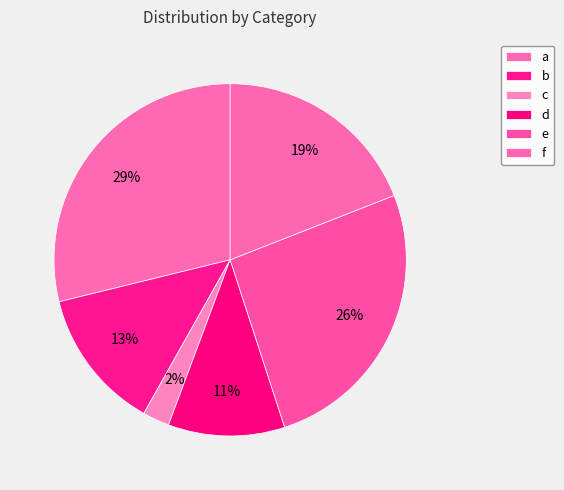

The d slice represents 1% of the pie. True or false?

False